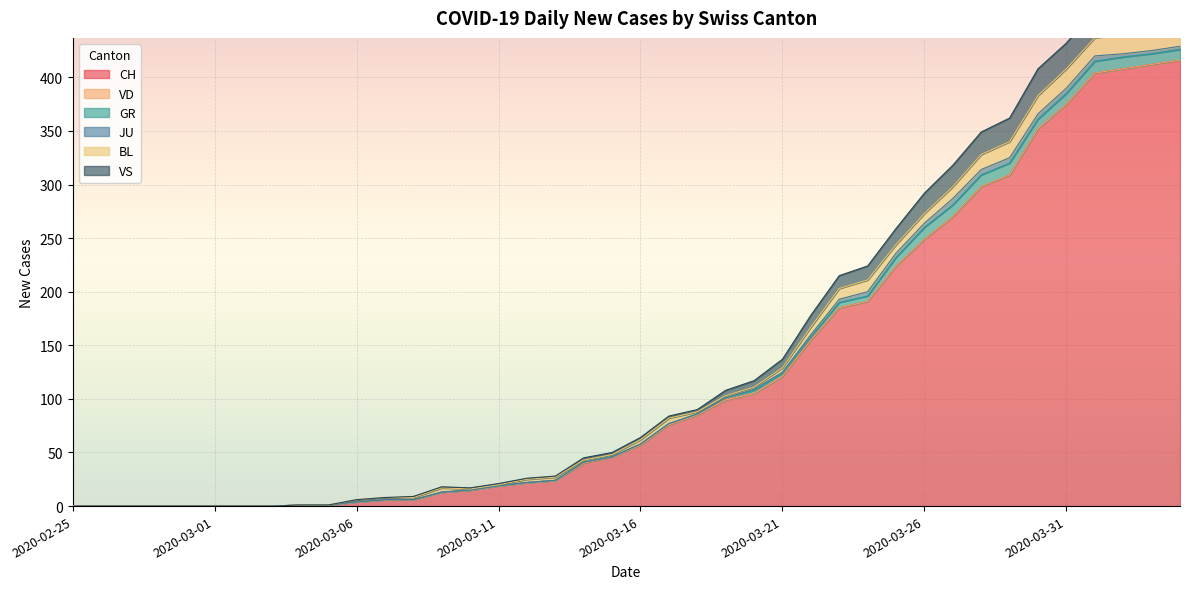

Which series changed the most between 2020-02-25 and 2020-03-11?

CH